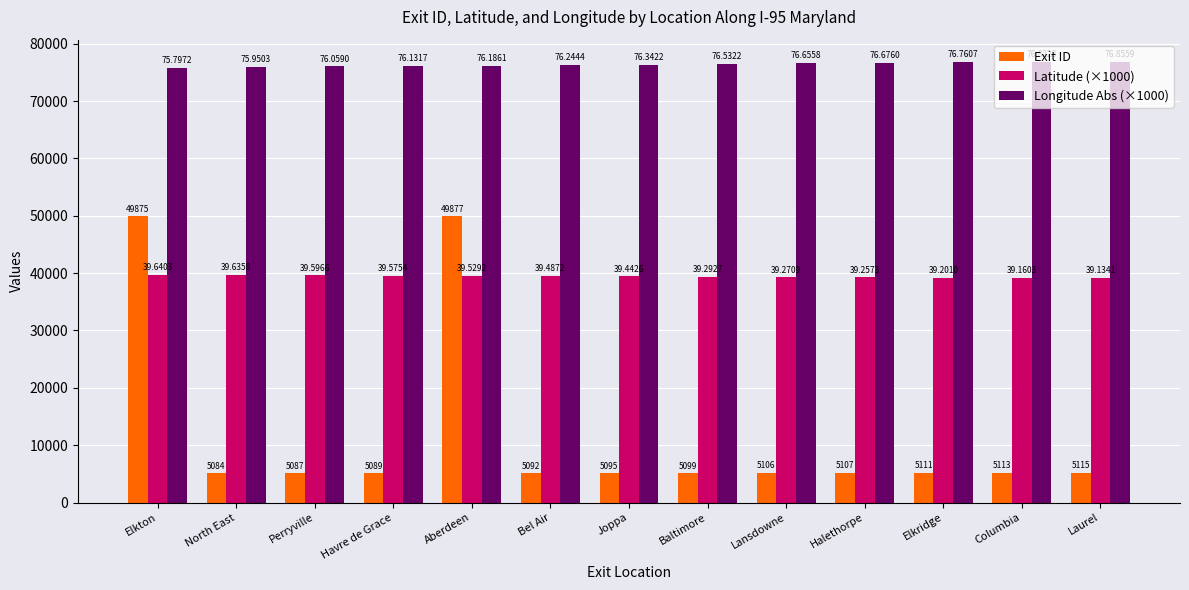

How many bars are there in total?

39